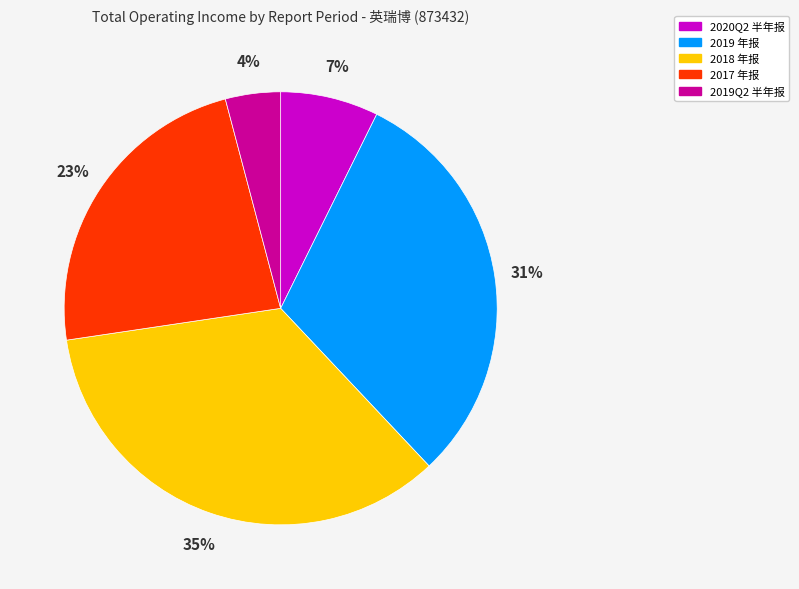

What is the ratio of the value at 2019Q2 半年报 to the value at 2017 年报?

0.2